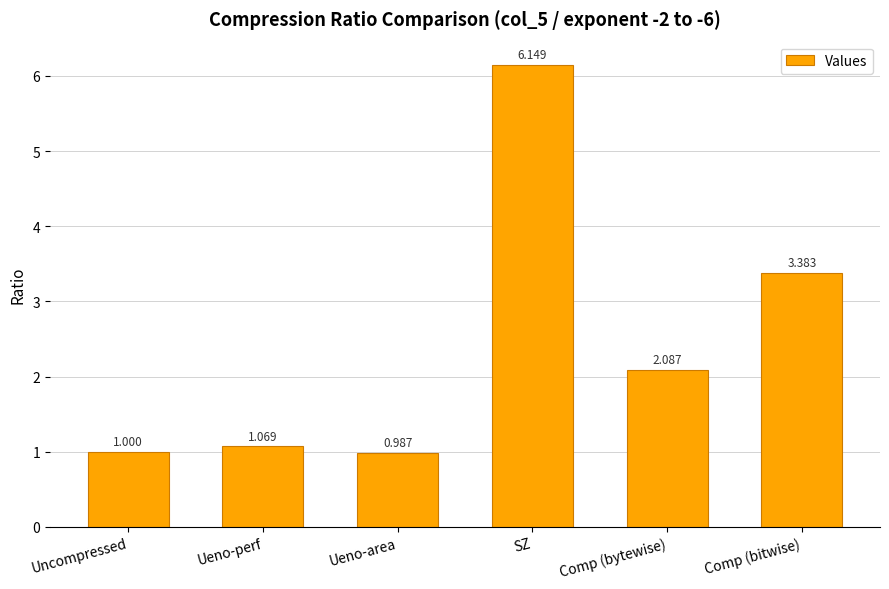

Where does the data first go above 2?

SZ